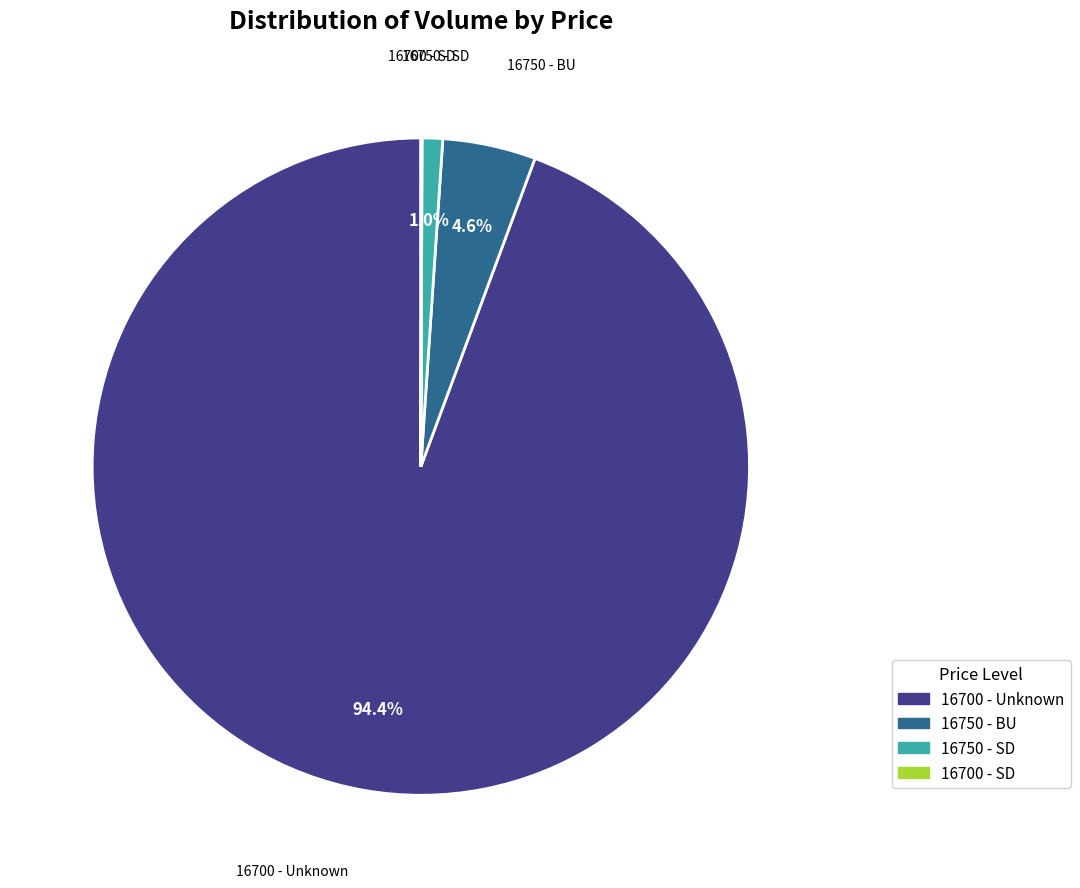

Is there a majority slice in this chart?

Yes